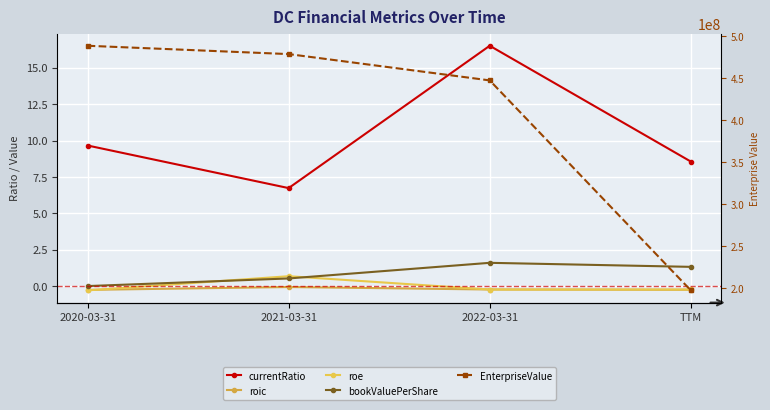

What is the sum of all roic values?

-0.8